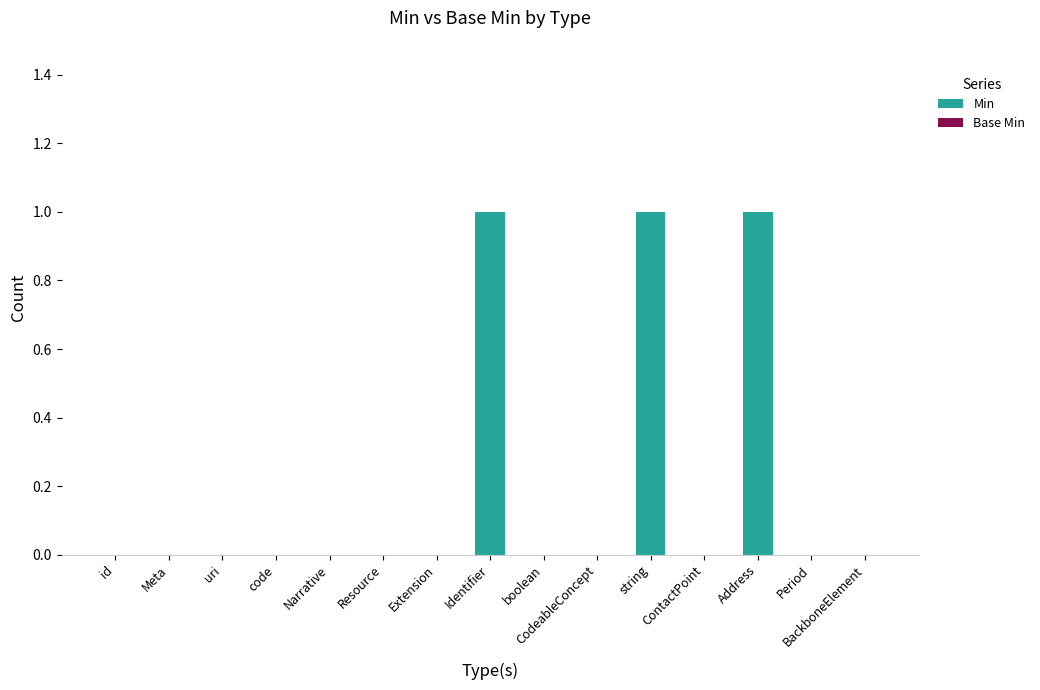

How many series are shown in this chart?

1